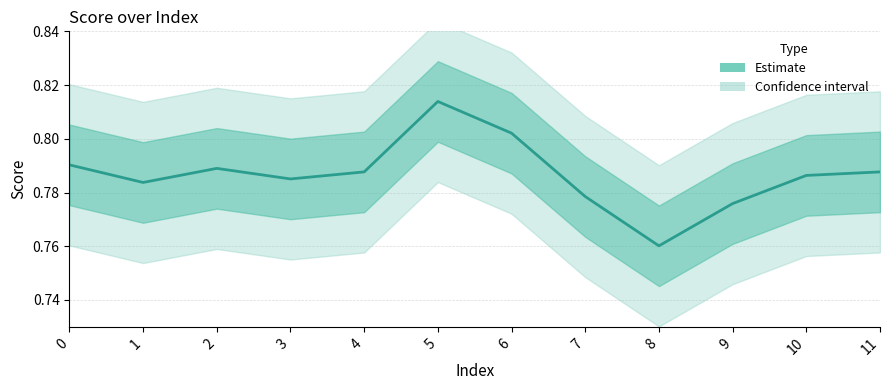

How many interior local peaks (higher than both neighbors) does the data have?

2